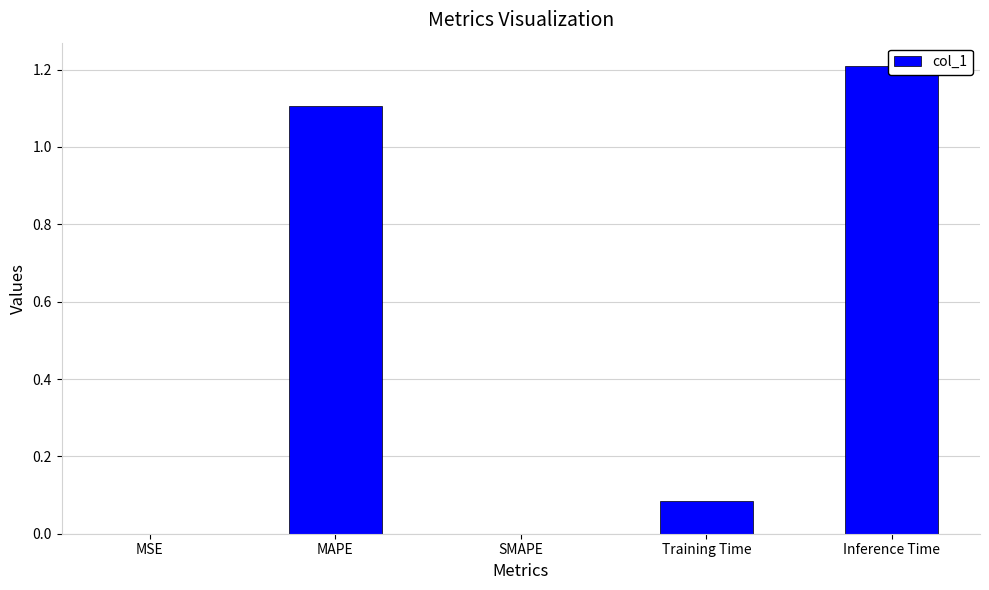

Reading left to right, extract all data points from this chart.

MSE=0.0	MAPE=1.1	SMAPE=0.0	Training Time=0.1	Inference Time=1.2